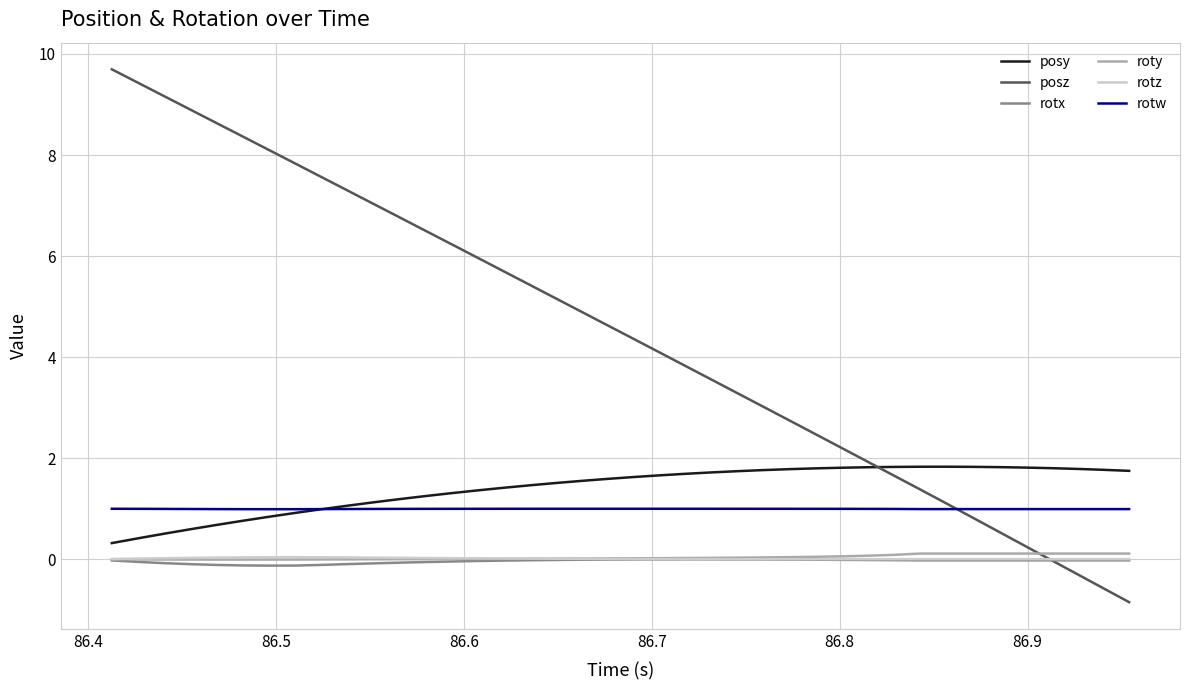

Which series has the widest spread of values?

posz